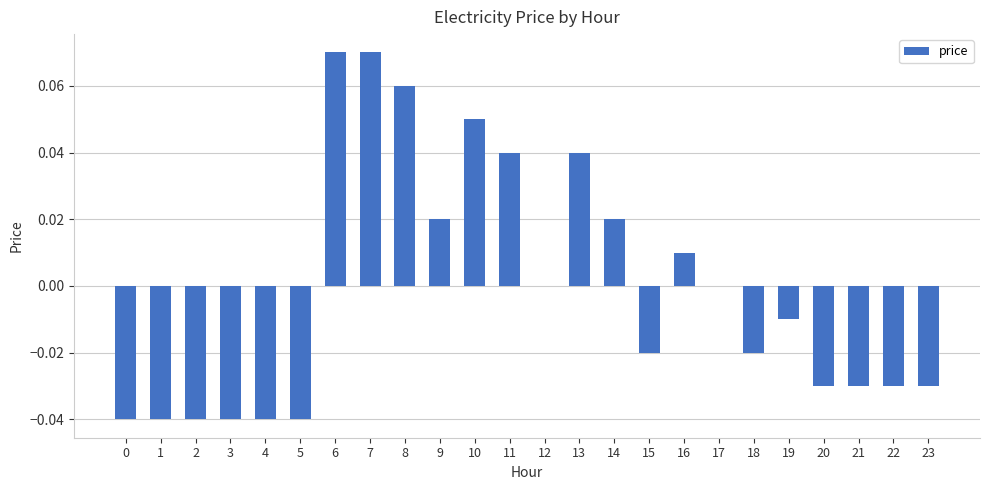

What is the change in value from 3 to 9?

+0.1